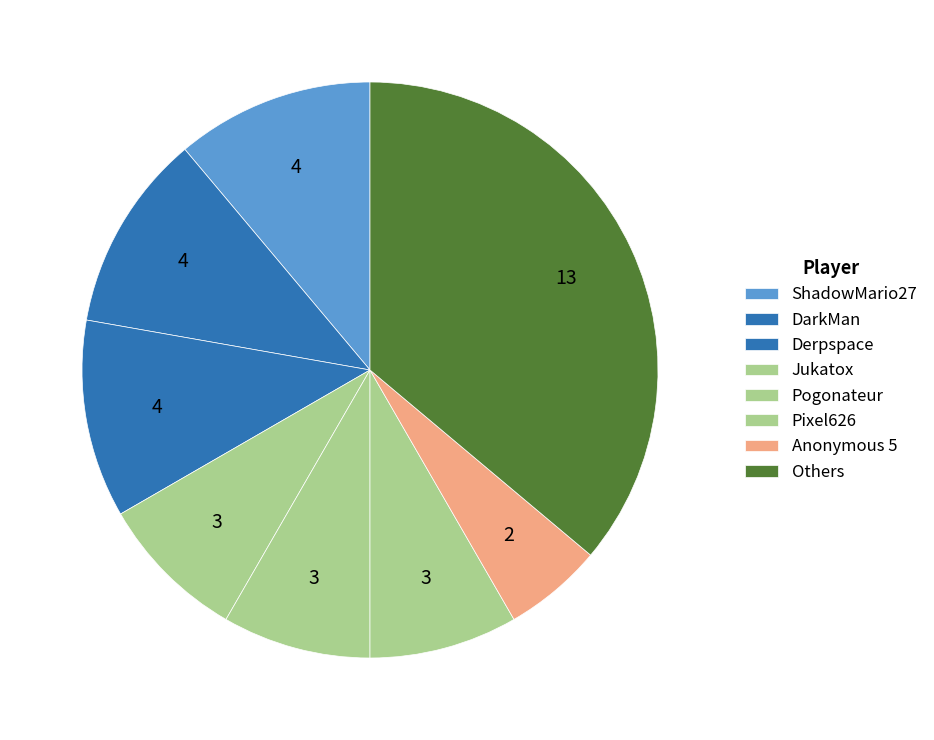

How many slices are in this pie chart?

8